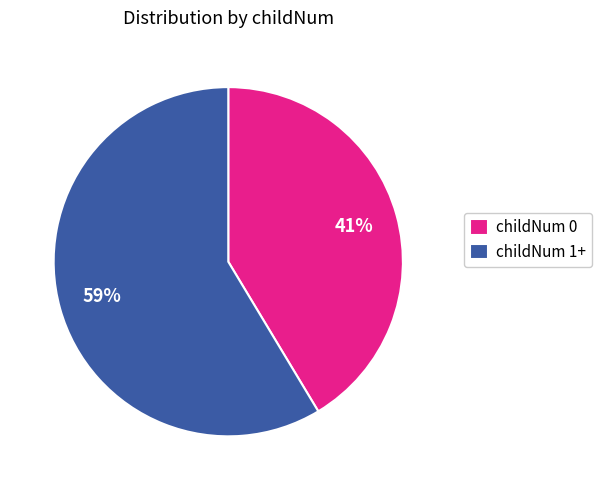

Count the number of slices in the pie.

2